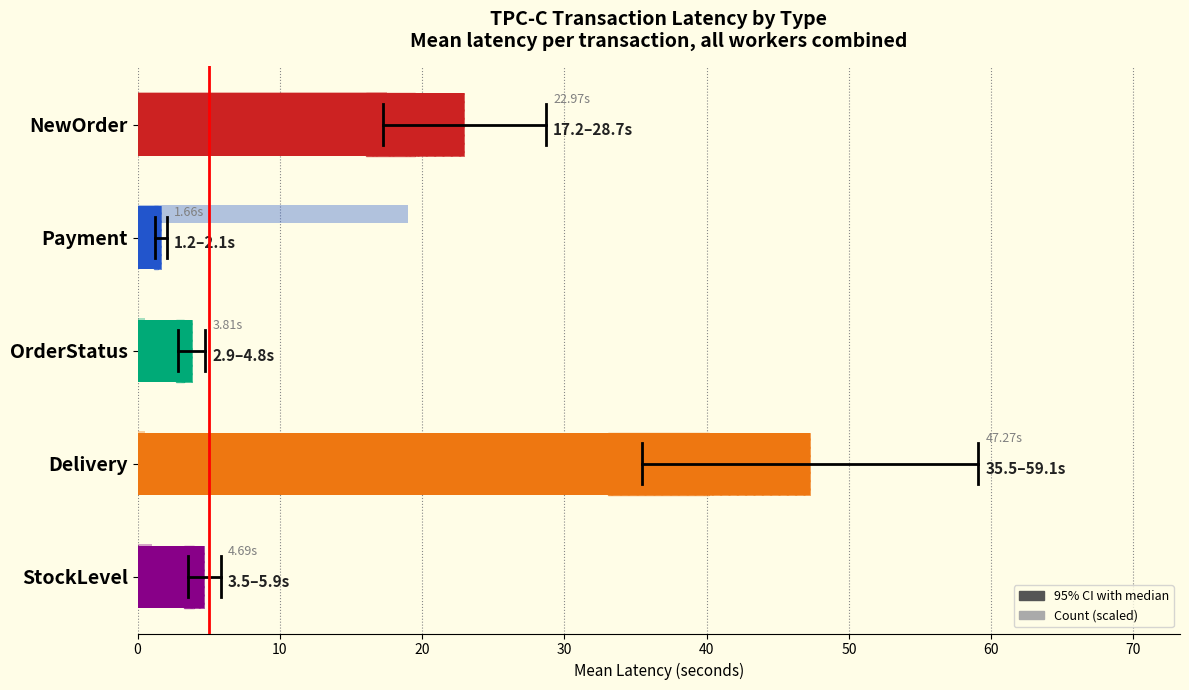

Rank the categories by value from highest to lowest.

Delivery, NewOrder, StockLevel, OrderStatus, Payment